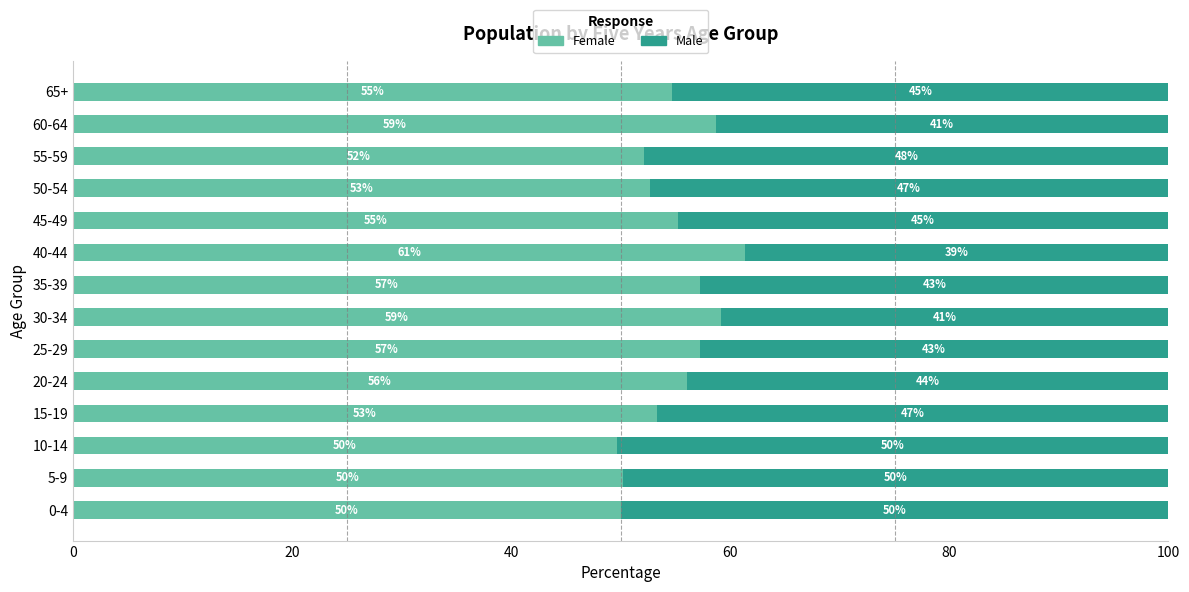

Which category has the highest value in the Female series?

40-44